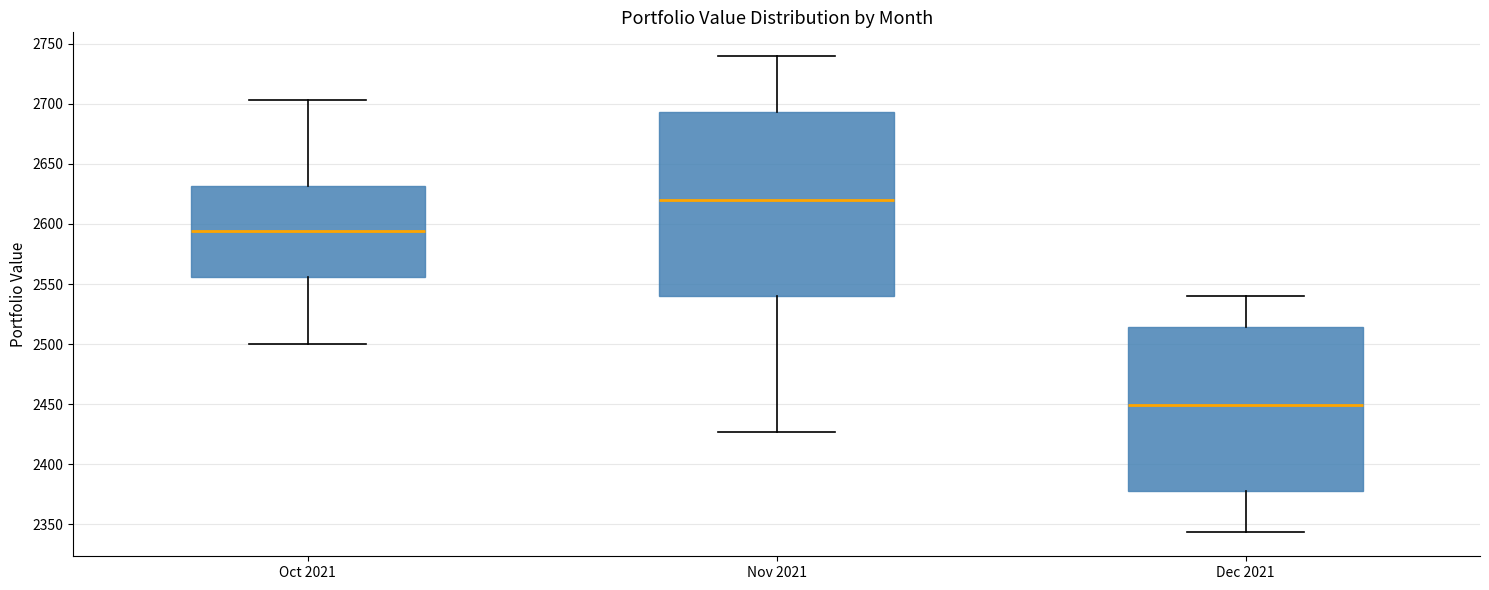

Which box's median line is the highest?

Nov 2021